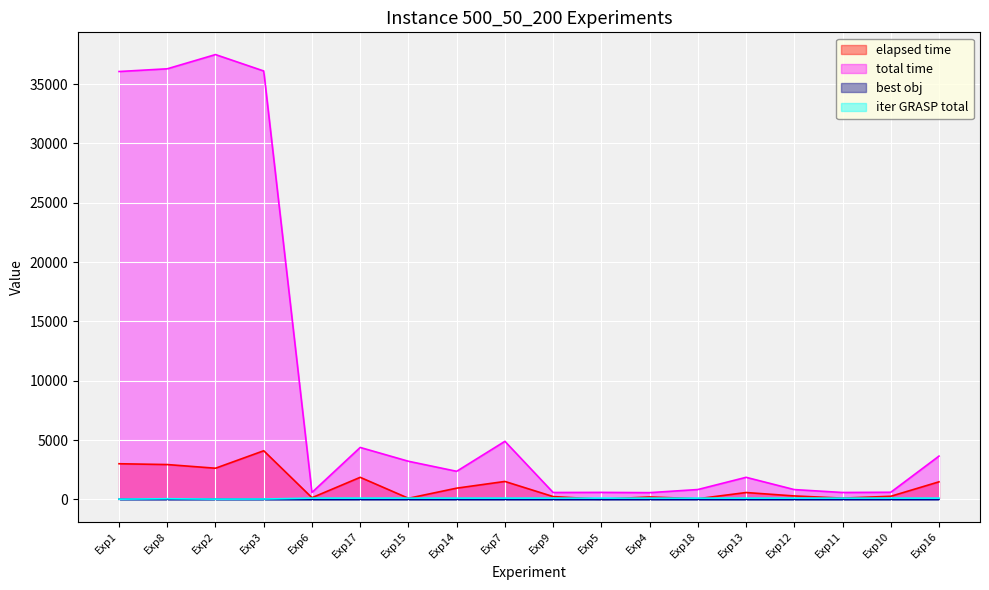

Is it true that elapsed time equals 535.6 at Exp14?

False